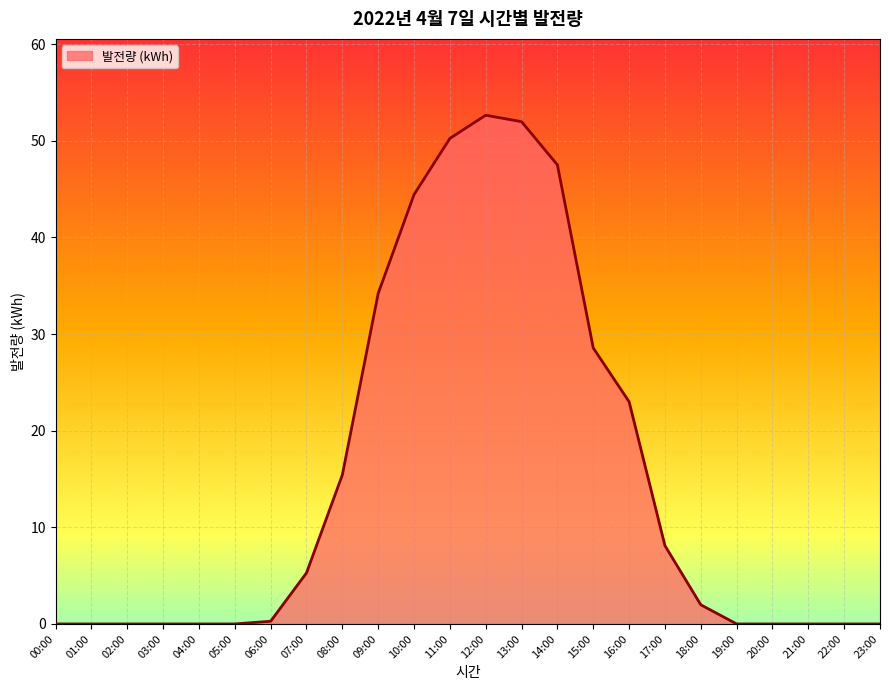

What is the average value?

15.2